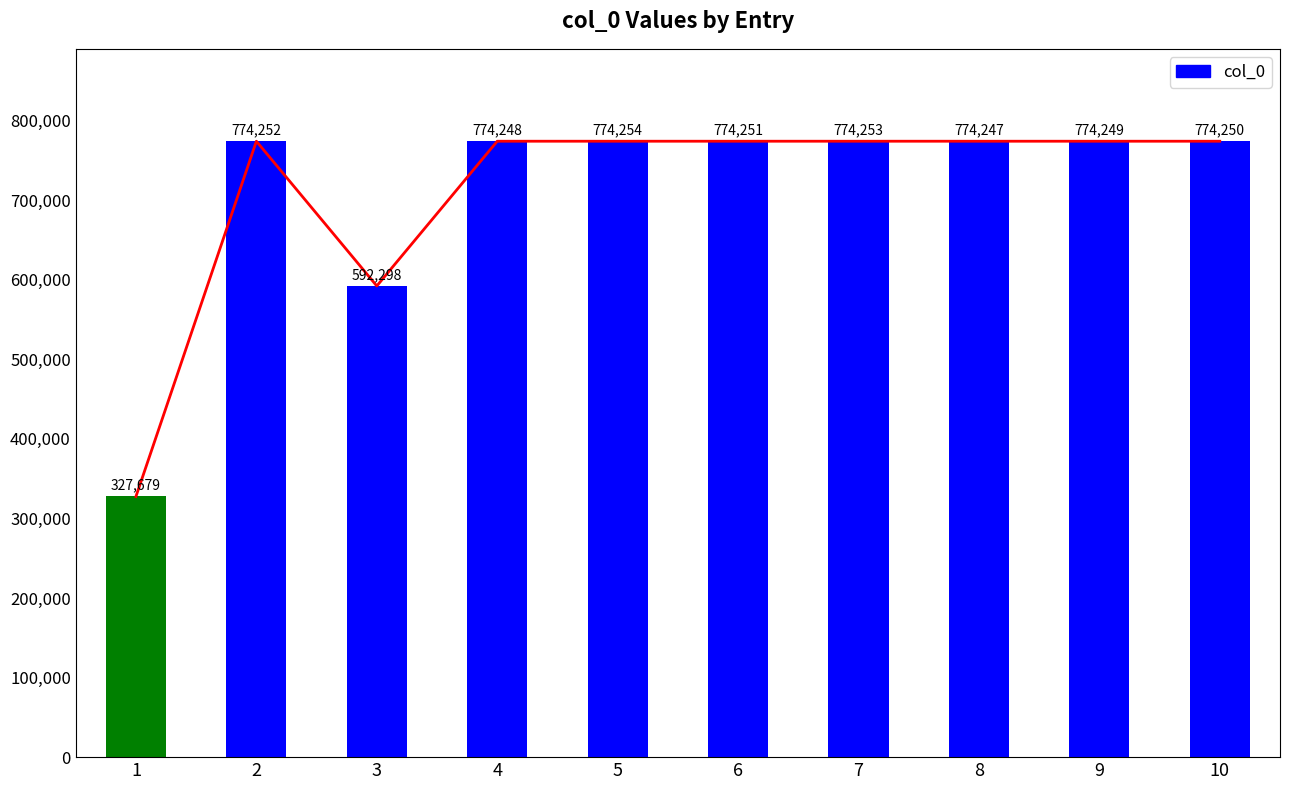

Does the chart contain stacked bars?

No